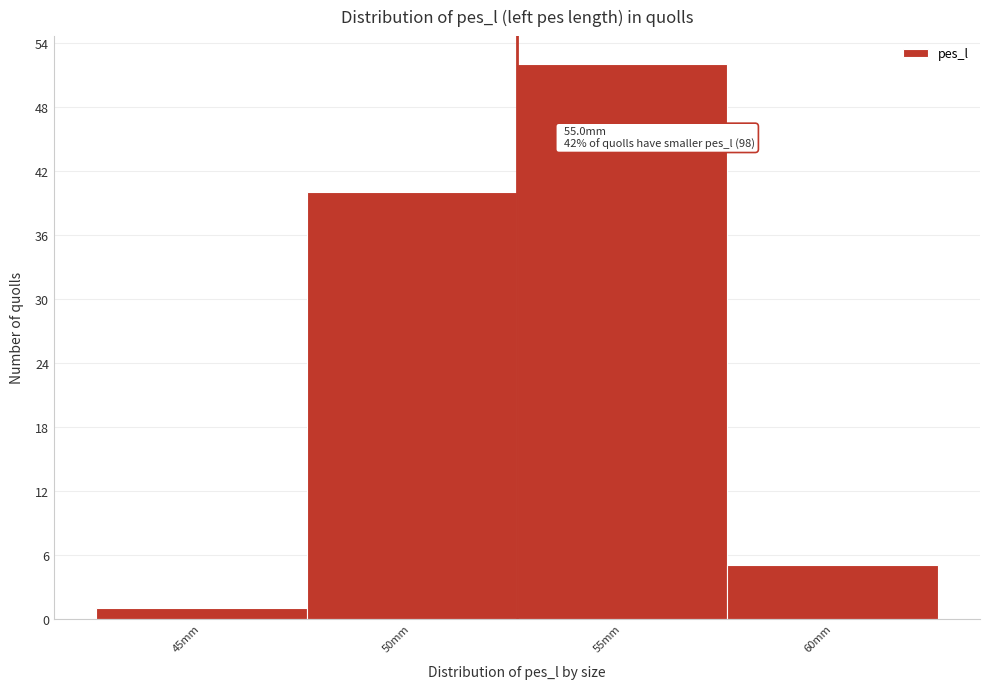

Reading left to right, extract all data points from this chart.

1	40	52	5